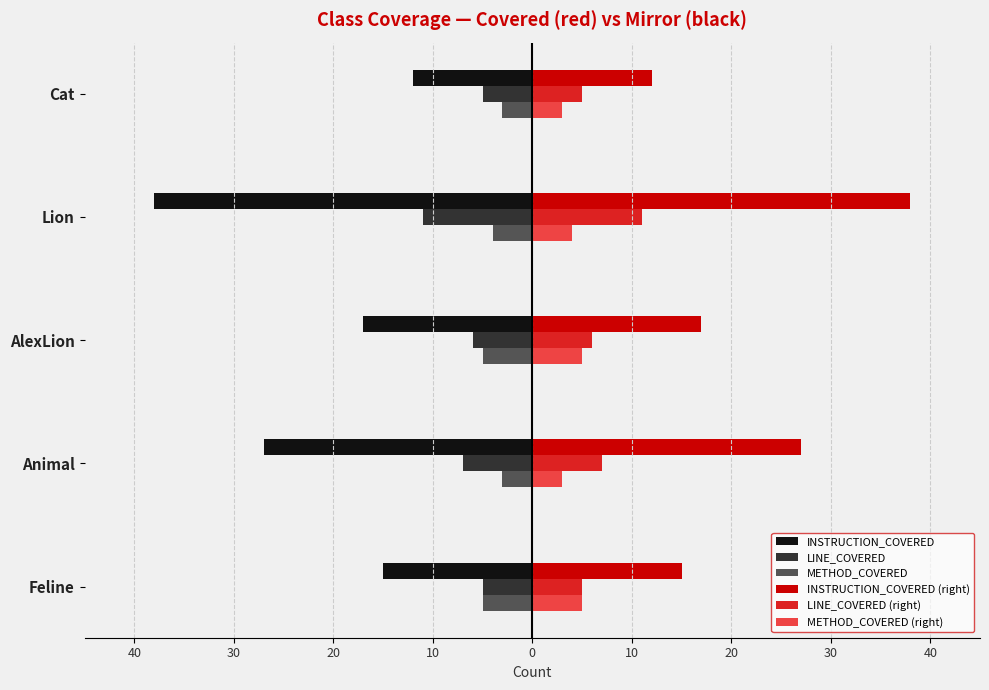

What are all the series names shown in the legend?

INSTRUCTION_COVERED, LINE_COVERED, METHOD_COVERED, INSTRUCTION_COVERED (right), LINE_COVERED (right), METHOD_COVERED (right)